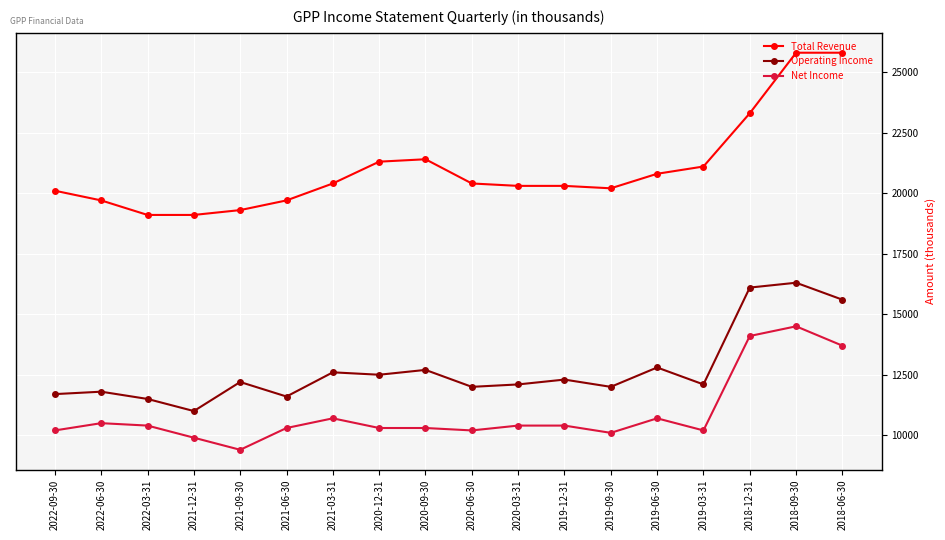

List the series in order of their peak value, highest first.

Total Revenue, Operating Income, Net Income